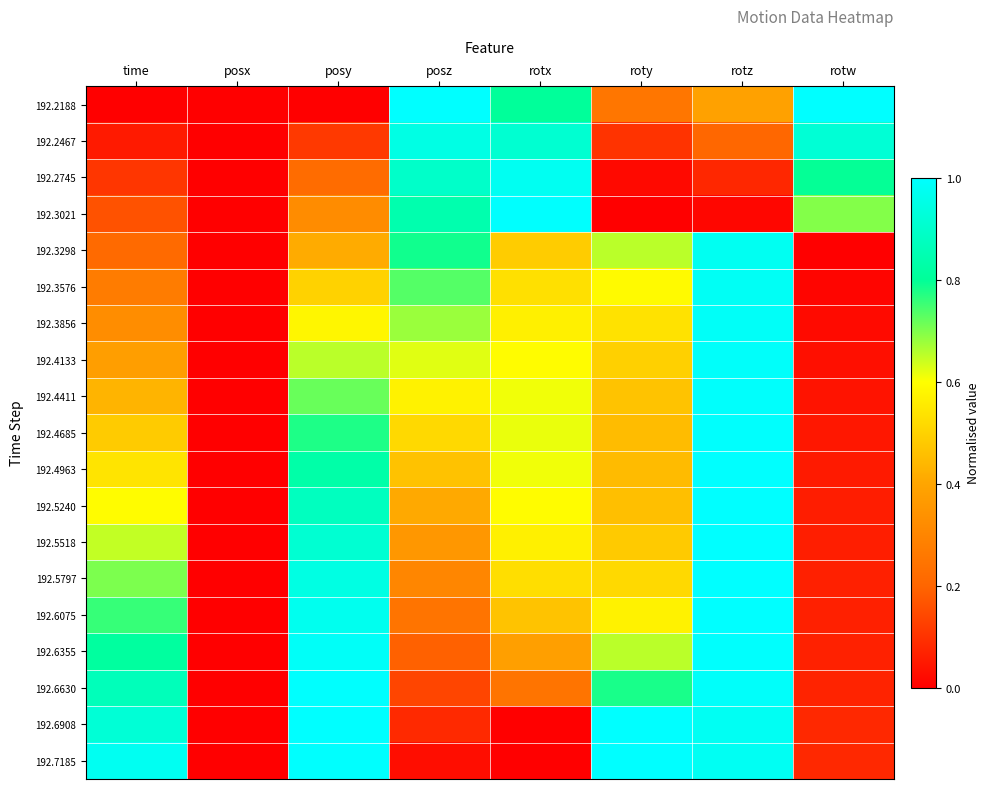

At rotz, list the series in order from largest to smallest.

192.5518, 192.5797, 192.5240, 192.6075, 192.4963, 192.6355, 192.4685, 192.4411, 192.6630, 192.4133, 192.3856, 192.3576, 192.6908, 192.7185, 192.3298, 192.2188, 192.2467, 192.2745, 192.3021